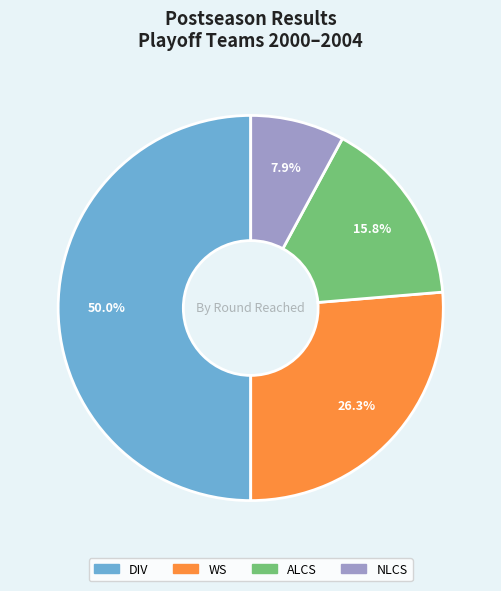

To the nearest percent, what is the combined percentage of ALCS and DIV?

66%